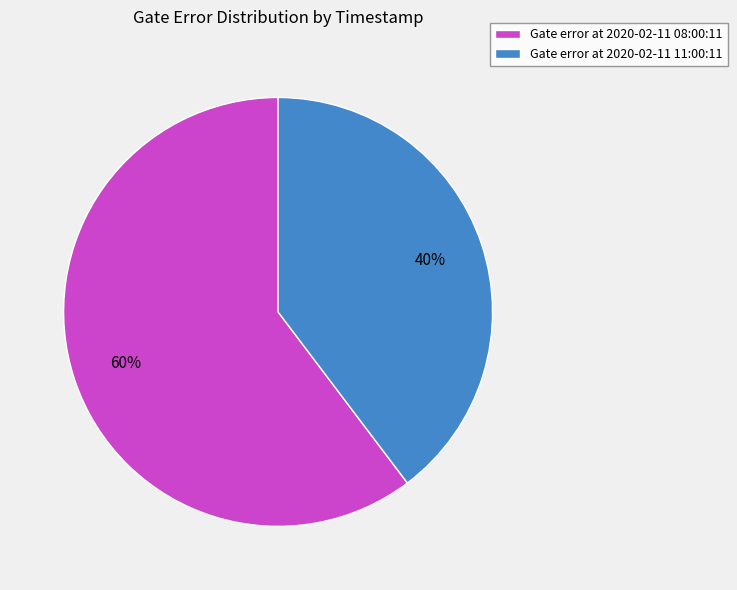

Which category has the biggest portion of the pie?

Gate error at 2020-02-11 08:00:11